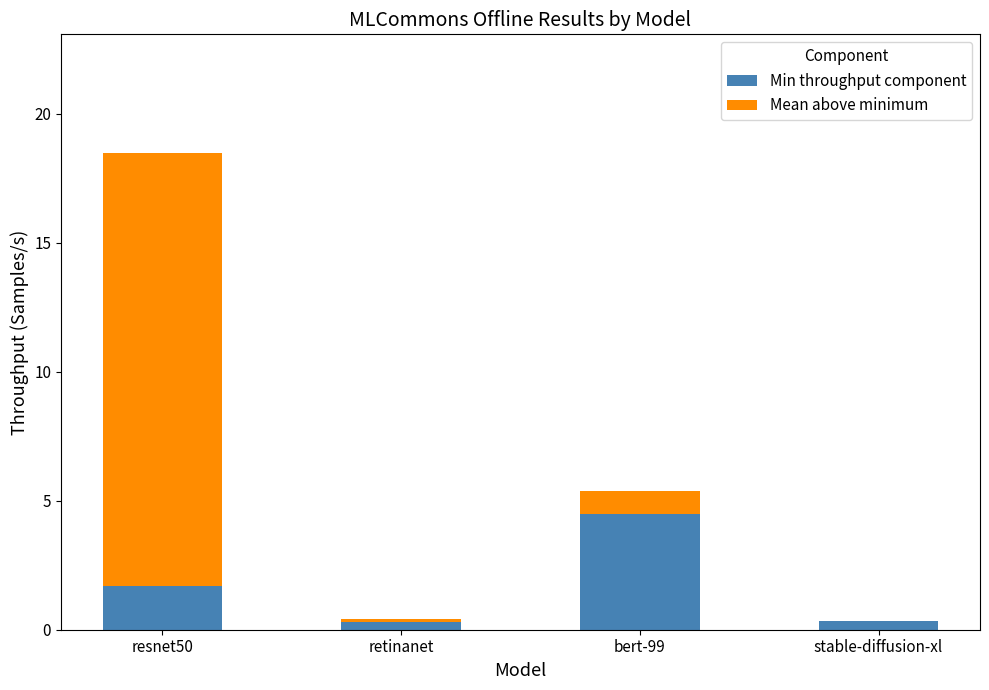

Reading left to right, what are the values for Min throughput component?

resnet50=1.7	retinanet=0.3	bert-99=4.5	stable-diffusion-xl=0.3